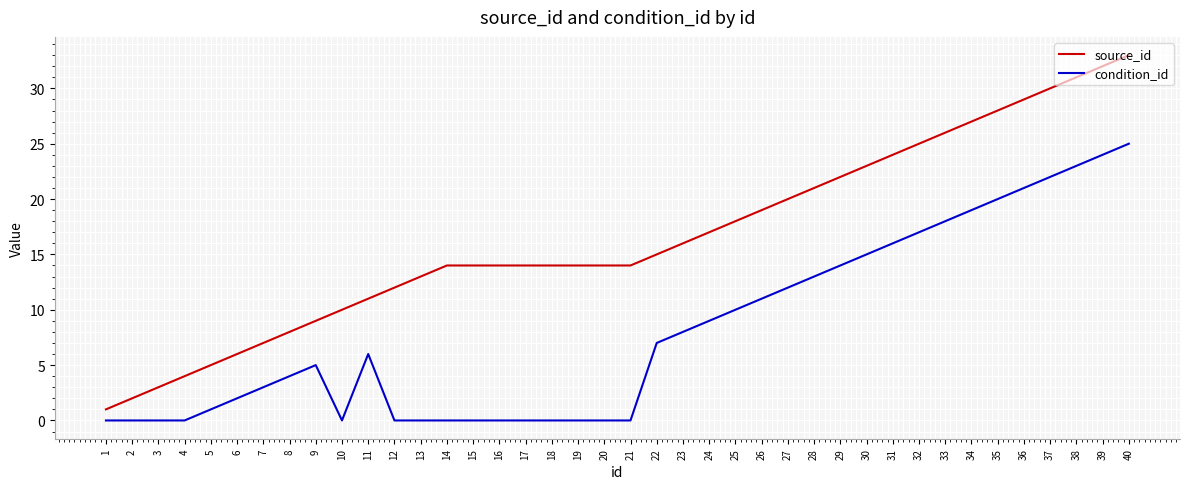

What are all the series names shown in the legend?

source_id, condition_id